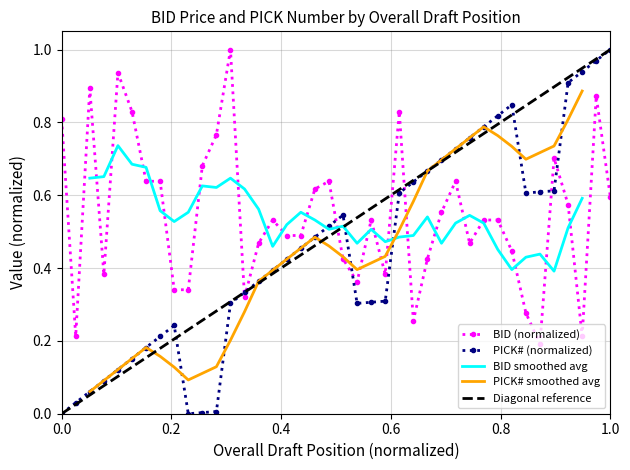

What is the difference between the BID values at 27 and 10?

0.1